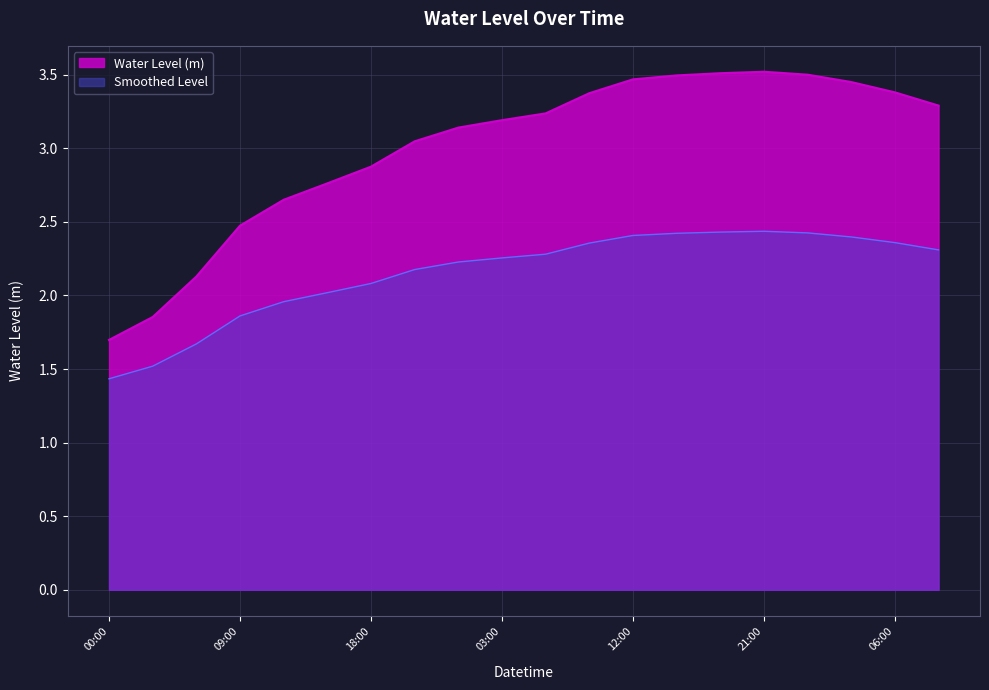

Rank the series by their average value, from lowest to highest.

Smoothed Level, Water Level (m)